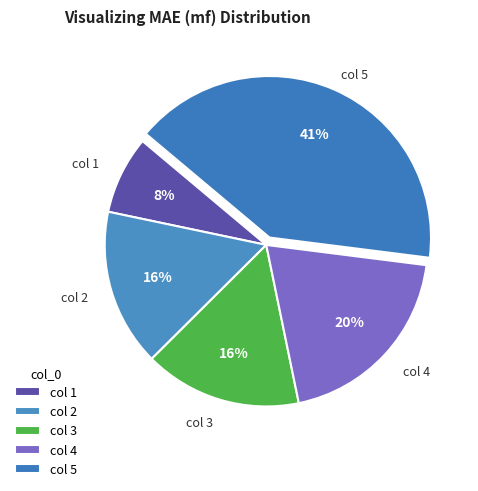

To the nearest percent, what portion does col 4 represent?

20%